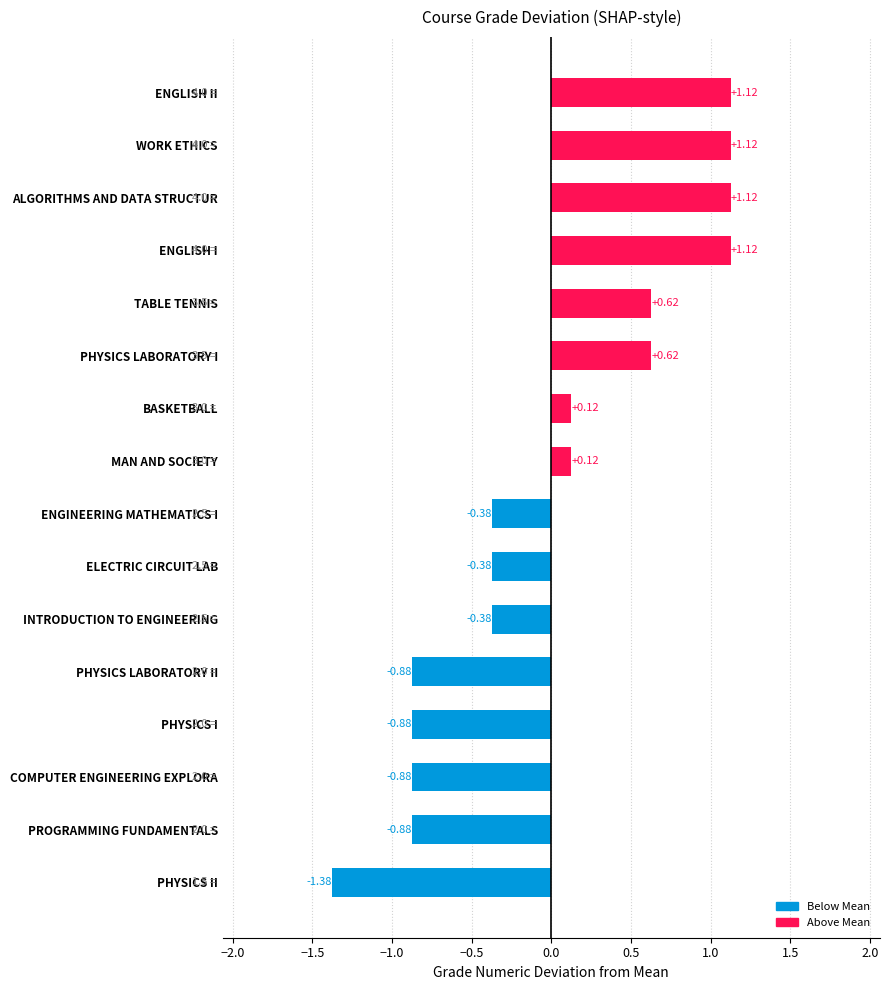

What is the difference between the second highest and second lowest values?

2.0